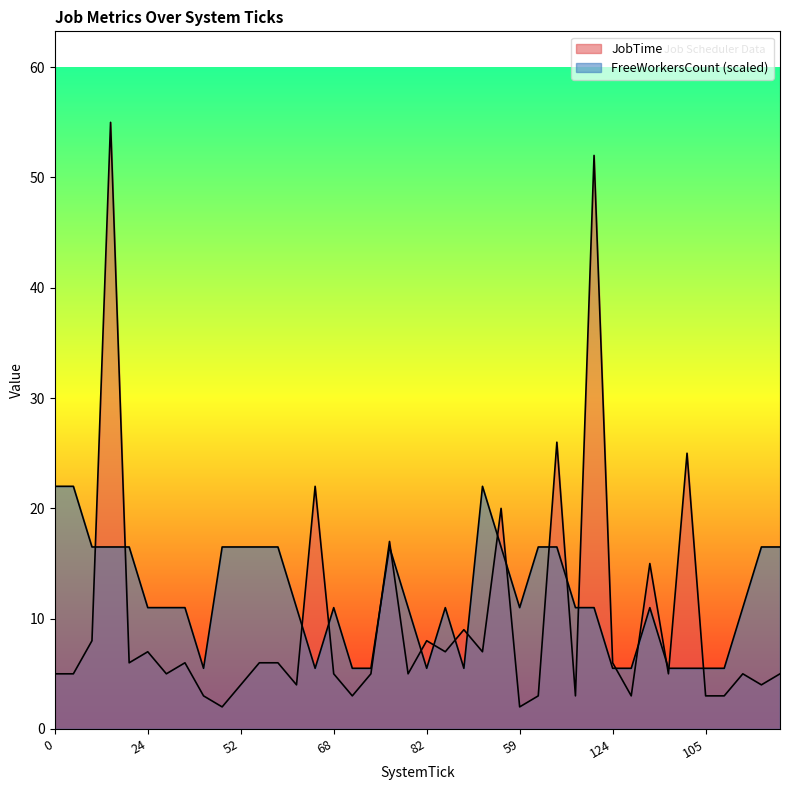

What is the value of the JobTime point at the 24th from the left?

7.0